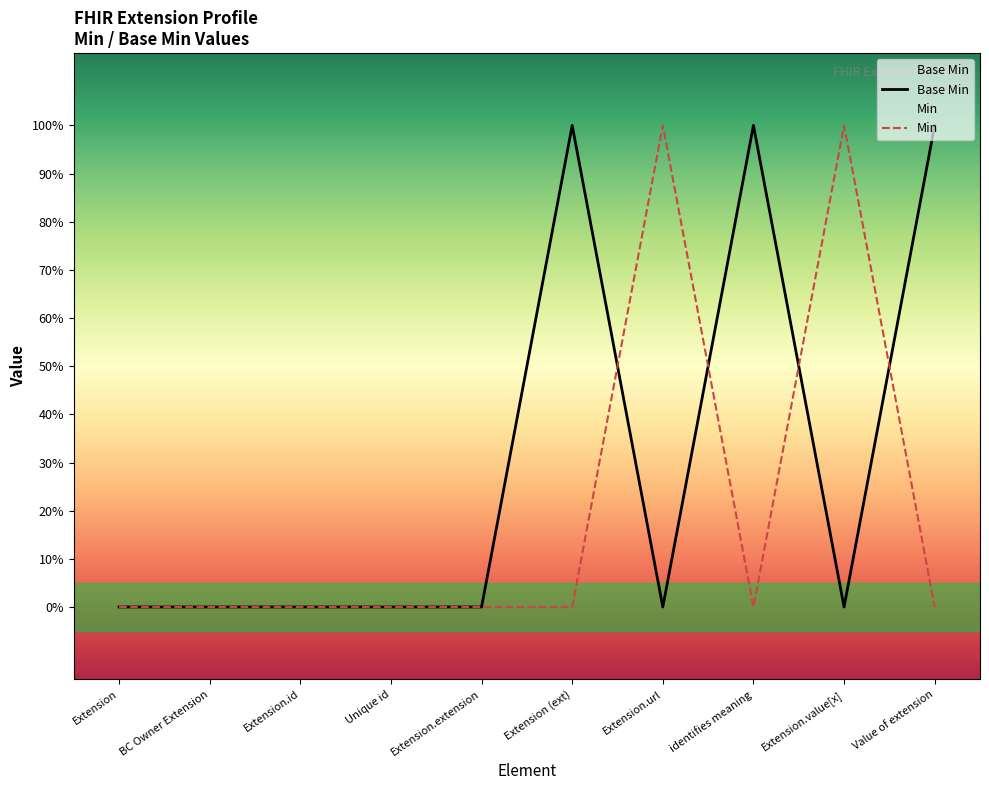

How many data points does each series have?

10